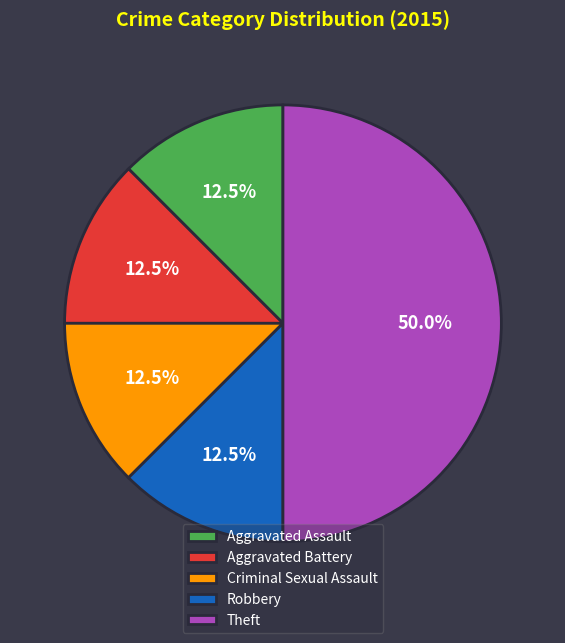

Does Aggravated Assault represent more than half of the total?

No